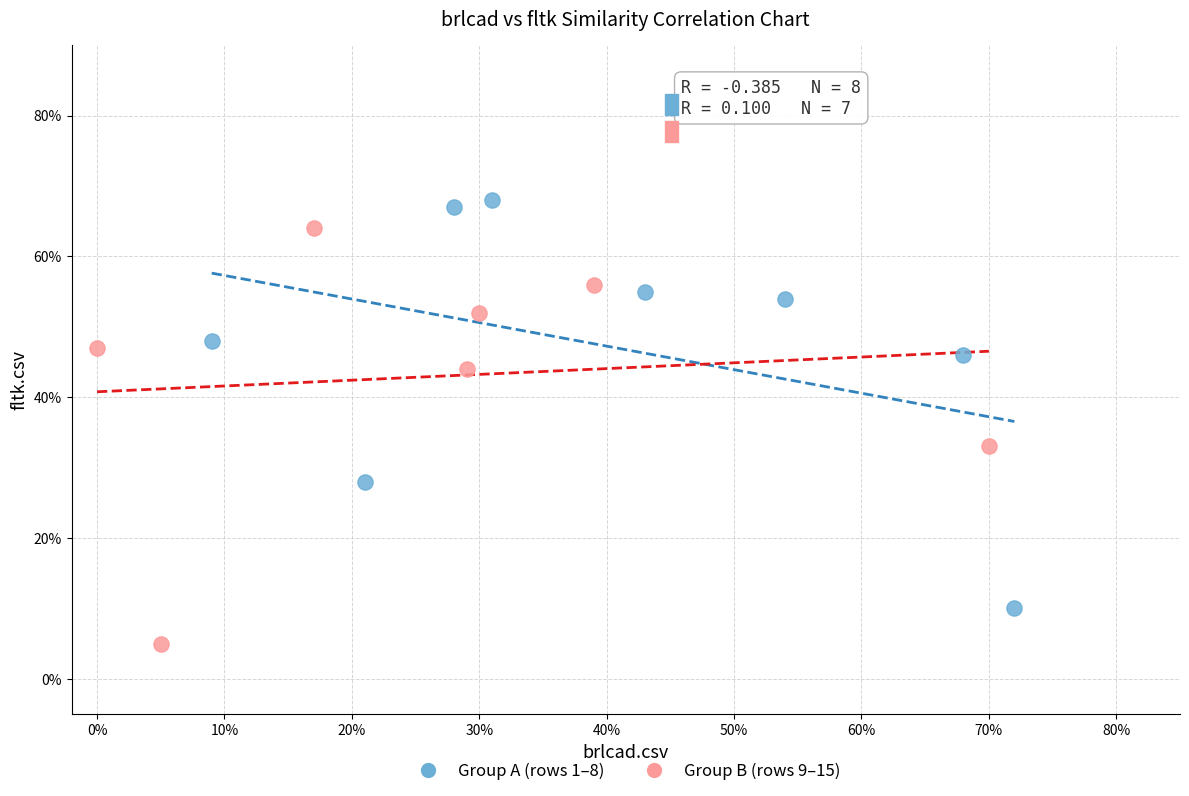

Which series contains the highest Y value?

Group A (rows 1–8)